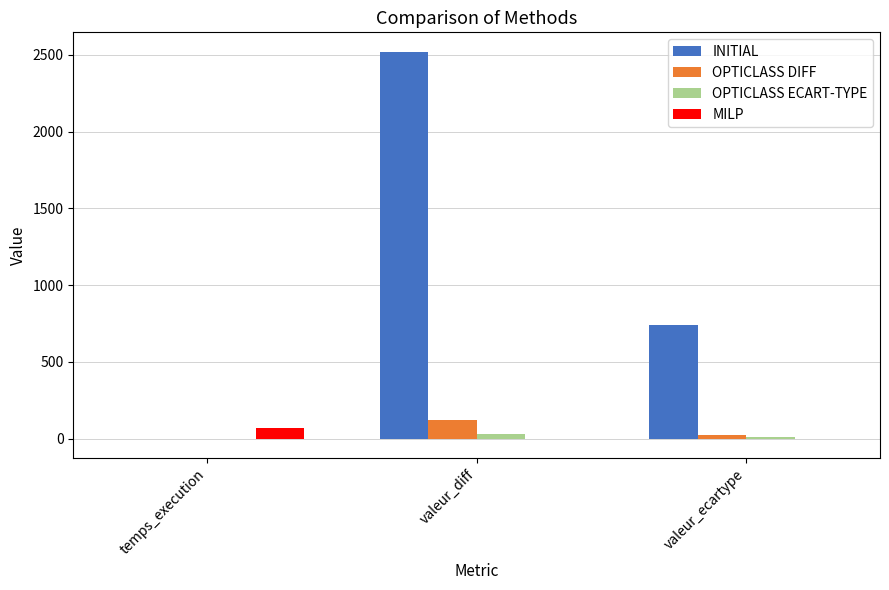

Which series has the largest total across all categories?

INITIAL